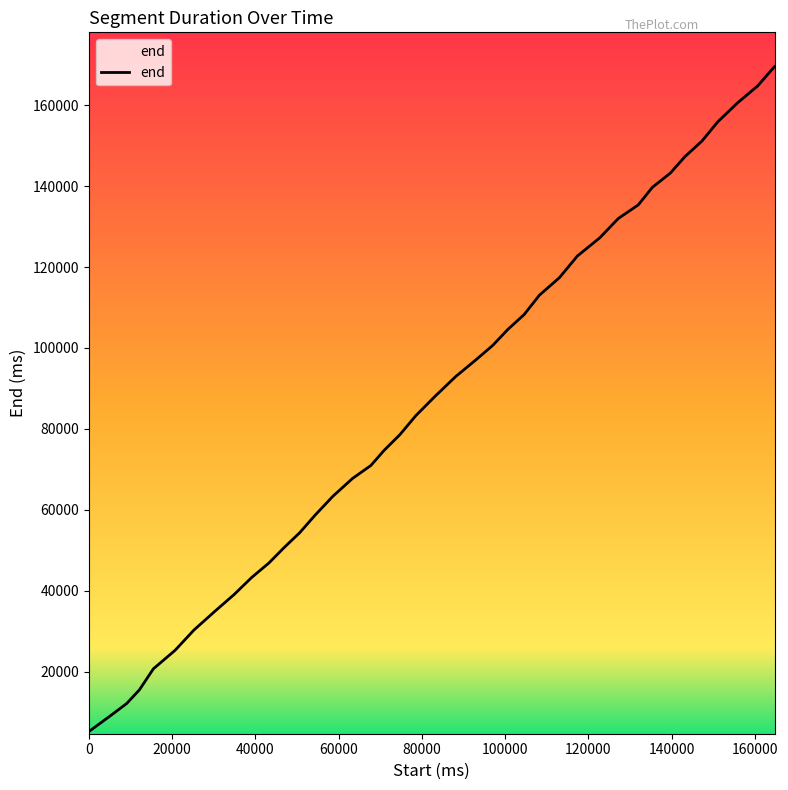

What is the maximum value shown in the chart?

169520